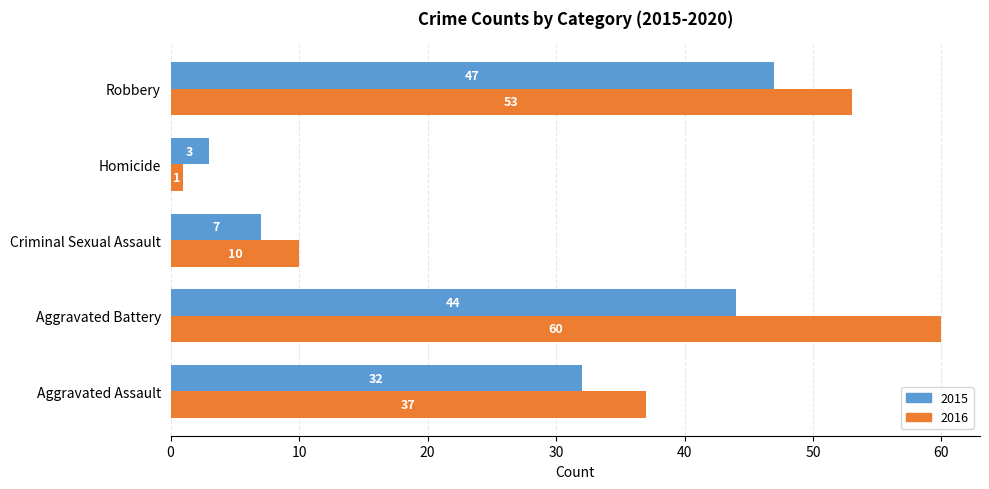

At how many categories does at least one series exceed 20?

3